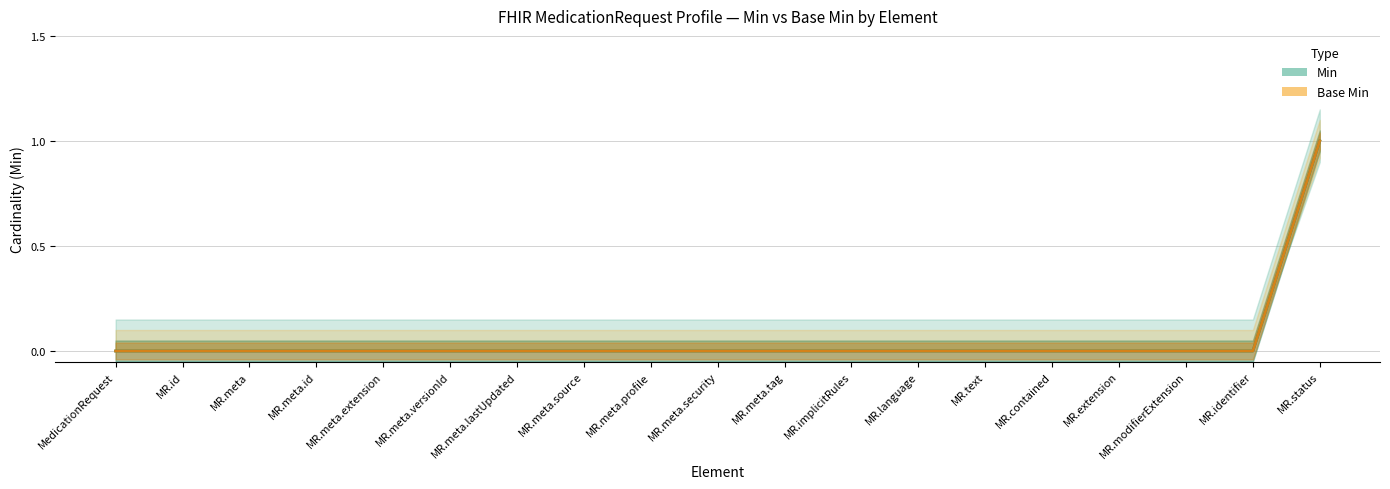

Which series has the largest range (max minus min)?

Min